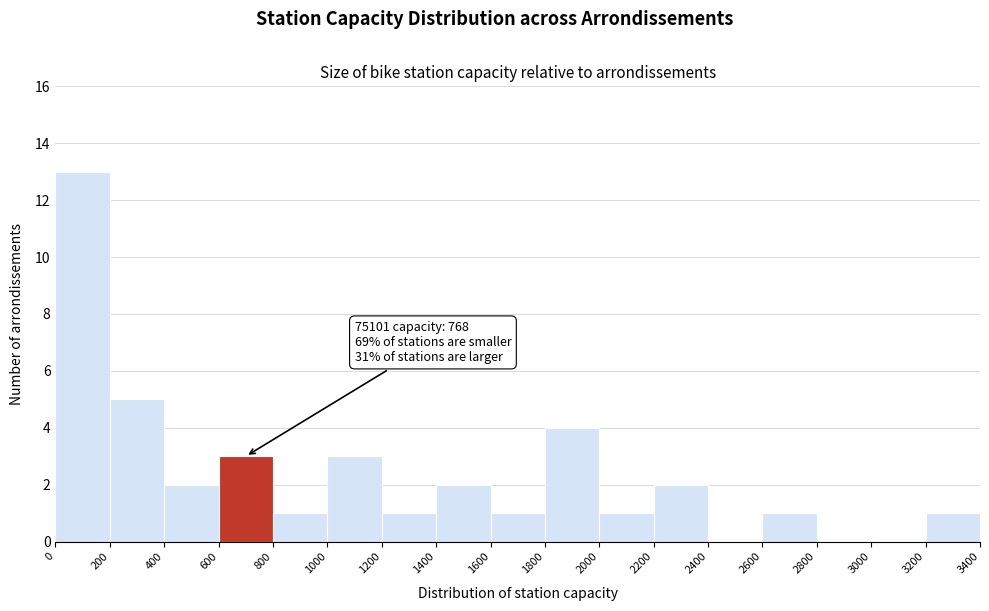

Over which range of the x-axis is the bar tallest?

0 to 200